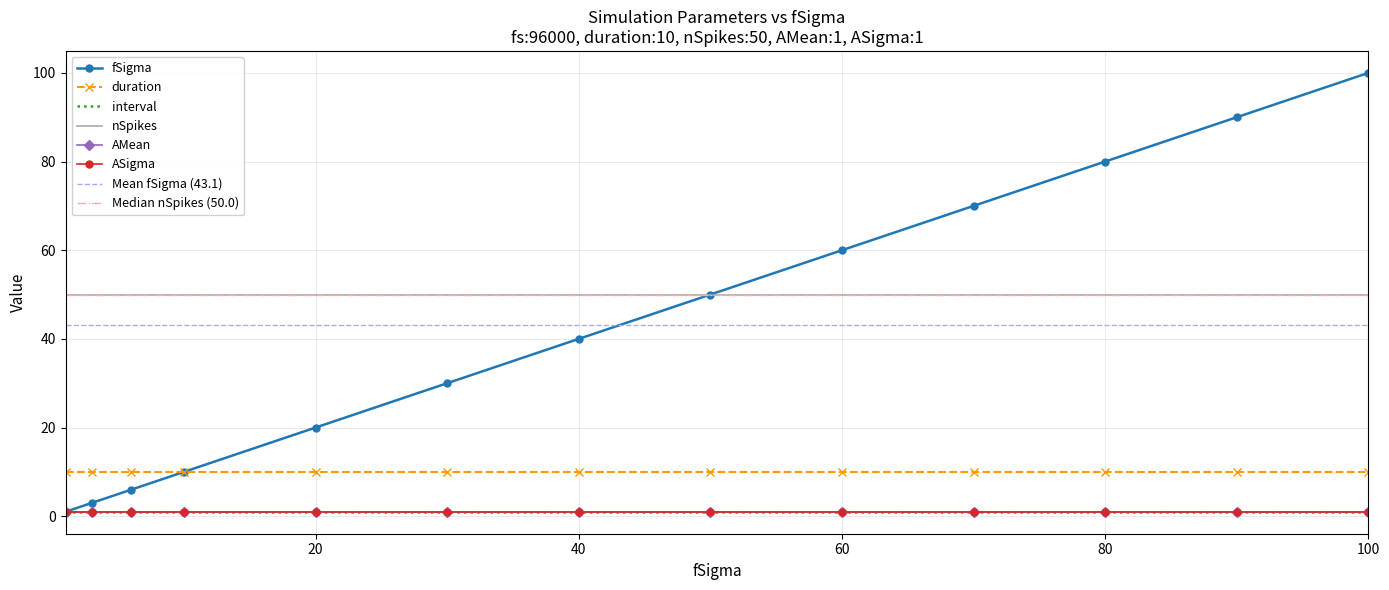

True or false: ASigma has a value of 1 at 10.

True